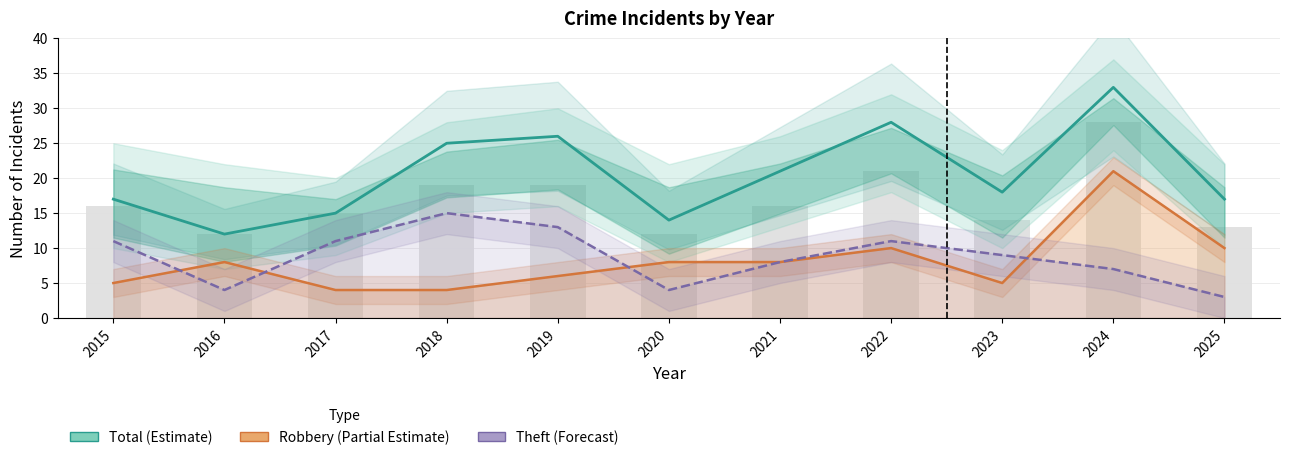

Is the value of Robbery (Partial Estimate) at 2015 greater than the value of Theft (Forecast) at 2025?

Yes